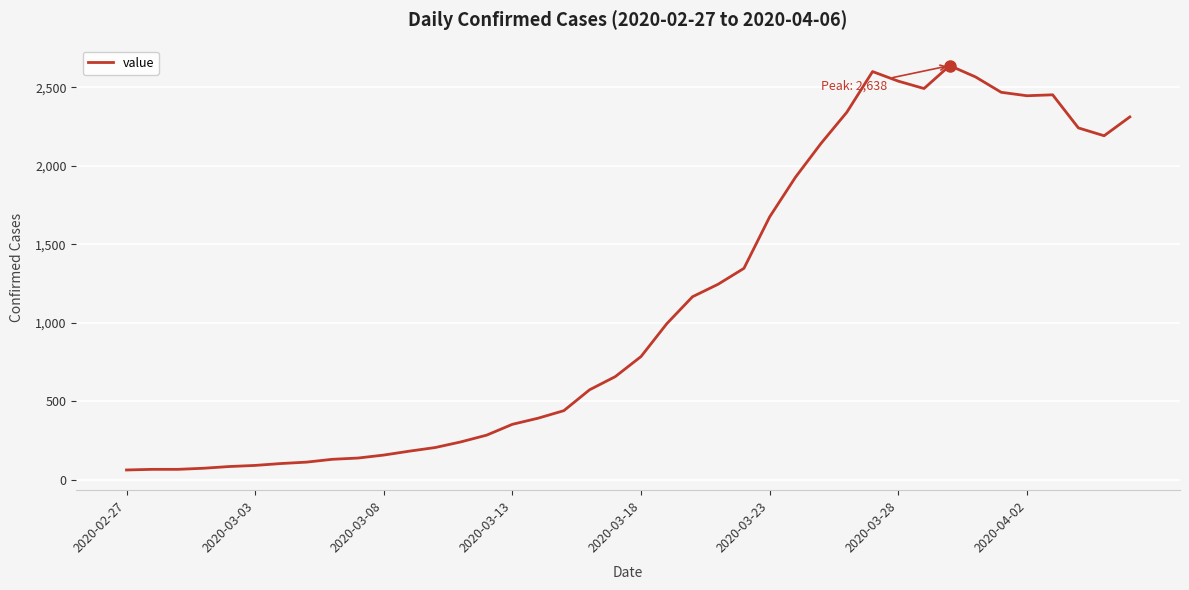

What is the difference between the maximum and minimum values?

2577